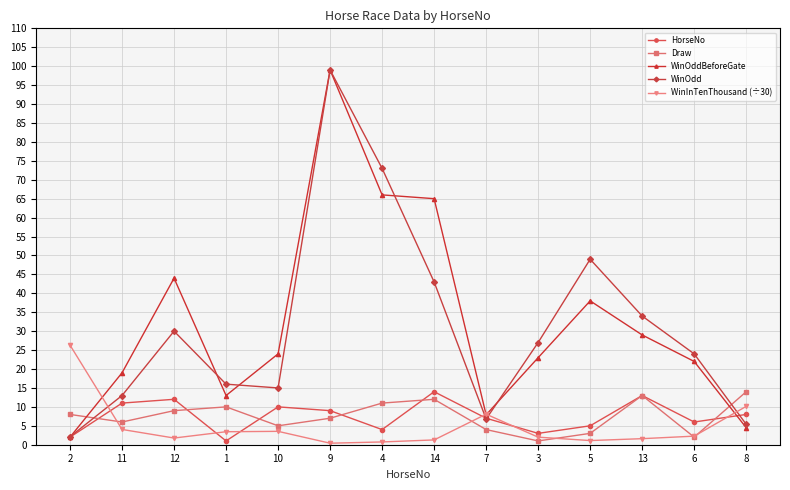

Does the chart display data point markers on the line(s)?

Yes